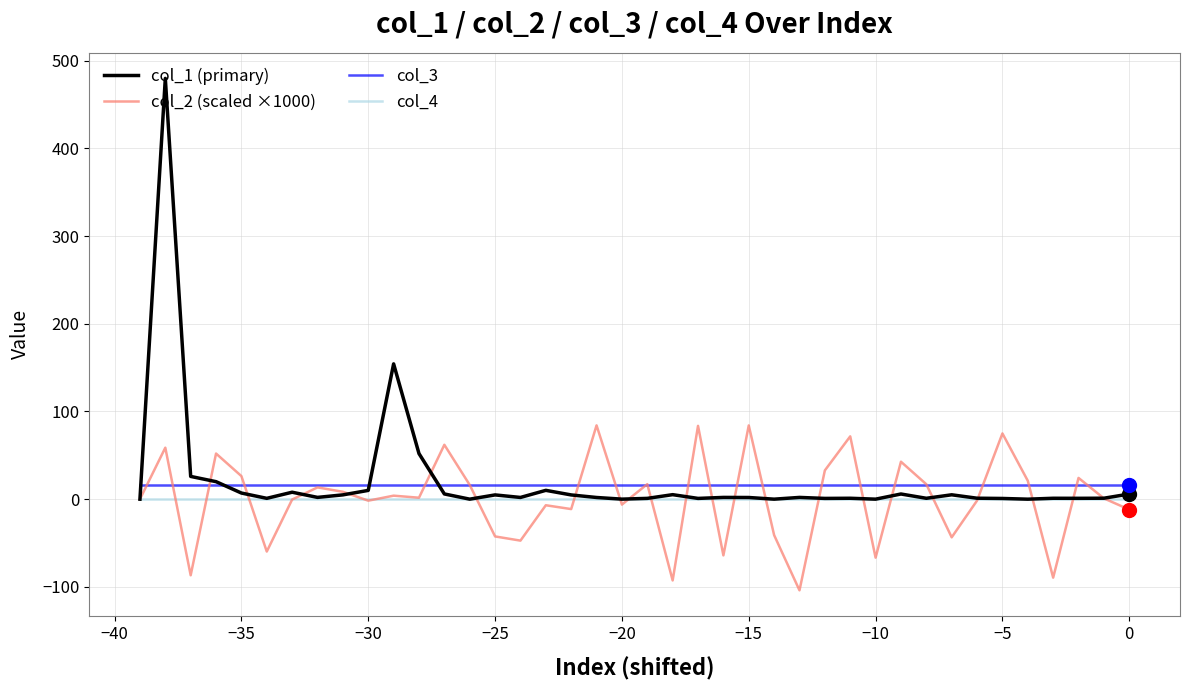

Which series has the largest range (max minus min)?

col_1 (primary)